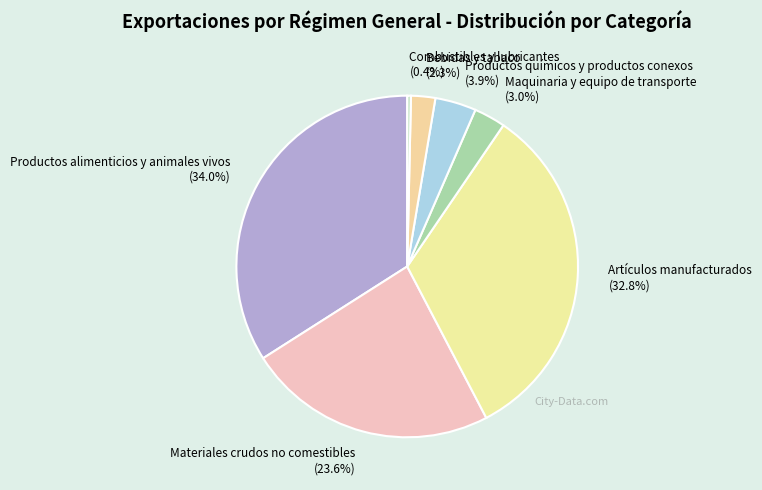

Is the sum of Productos químicos y productos conexos and Productos alimenticios y animales vivos greater than half?

No